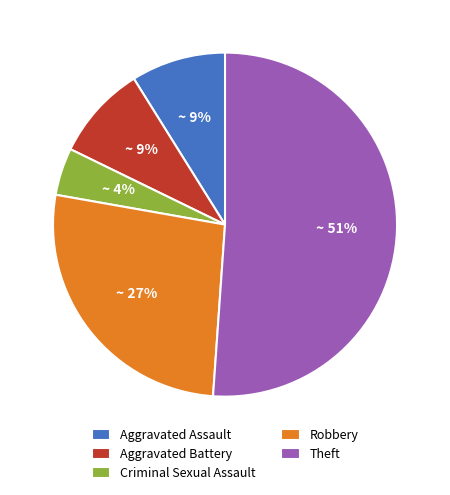

To the nearest percent, what is the average slice percentage?

20%